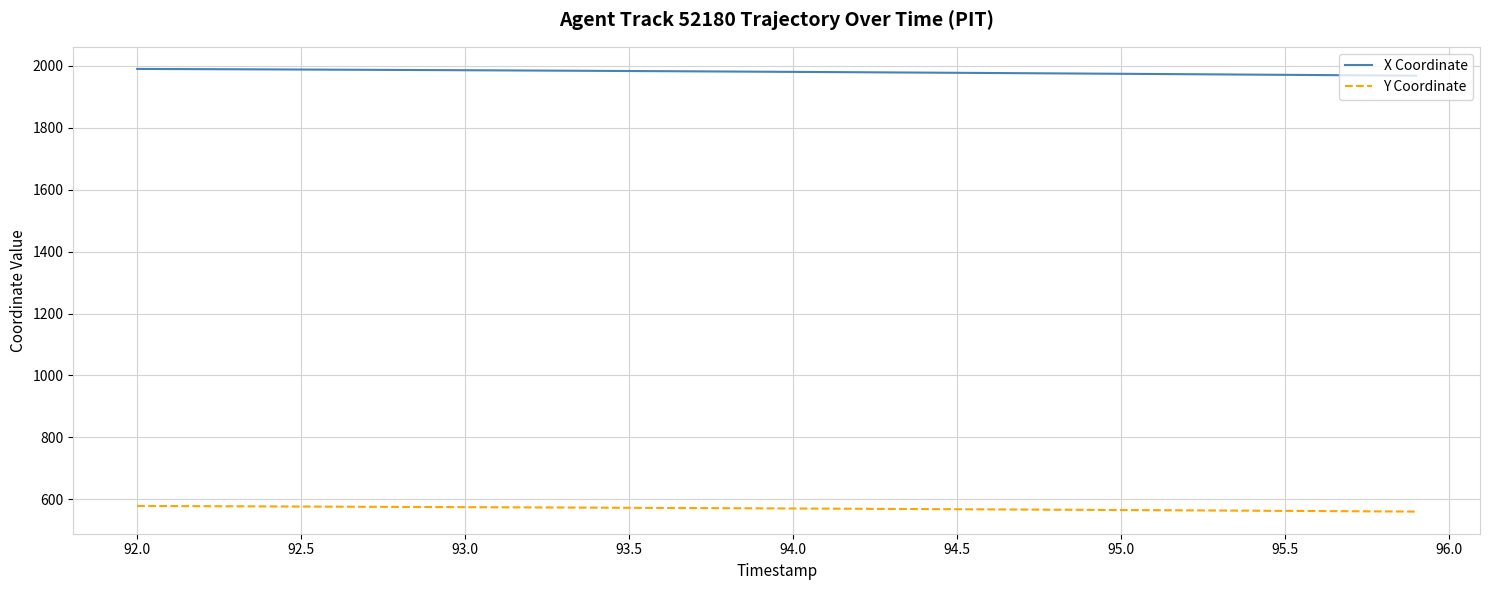

Which series has the largest total across all categories?

X Coordinate